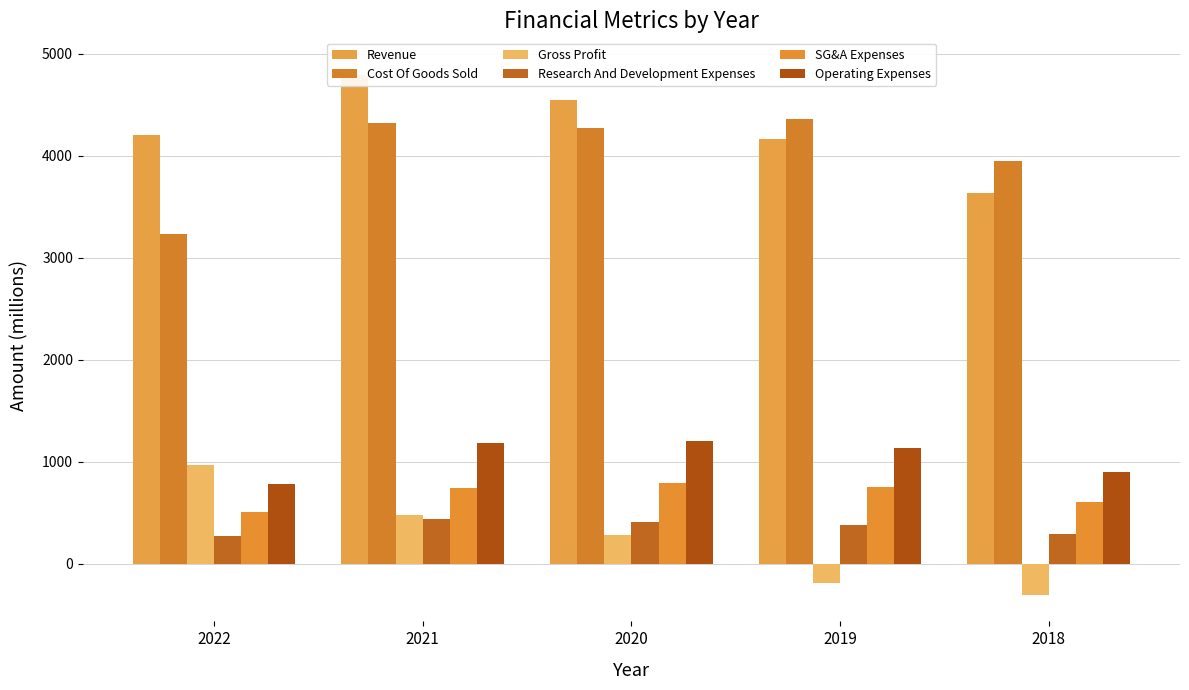

What is the minimum value shown in the chart?

-311.8